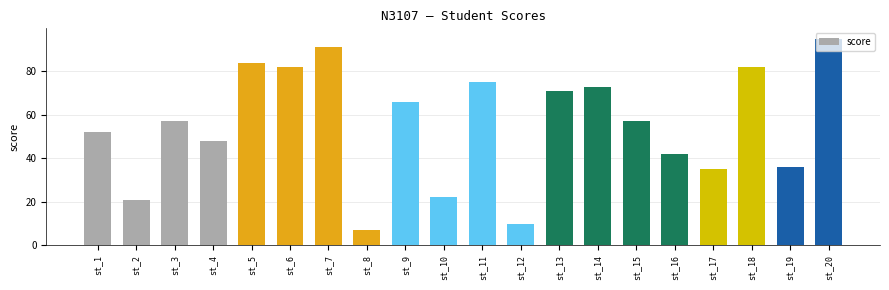

Are the bars grouped side by side (vs. stacked)?

No